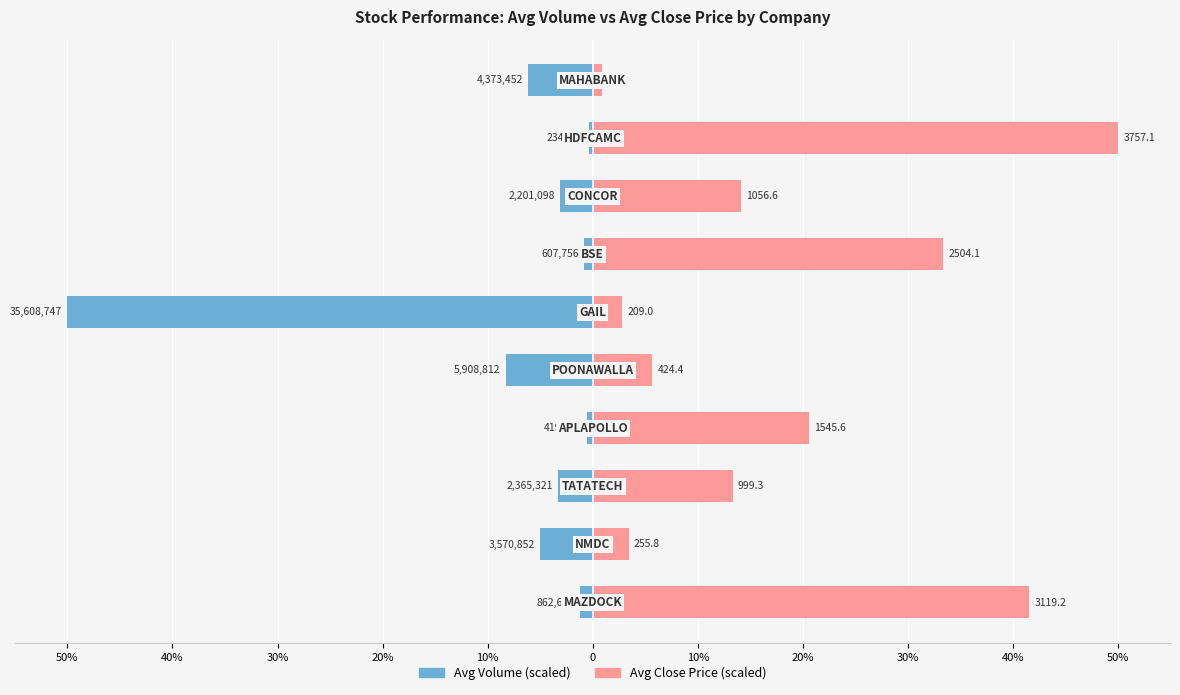

Which has a higher value, 50% or 40%?

50%